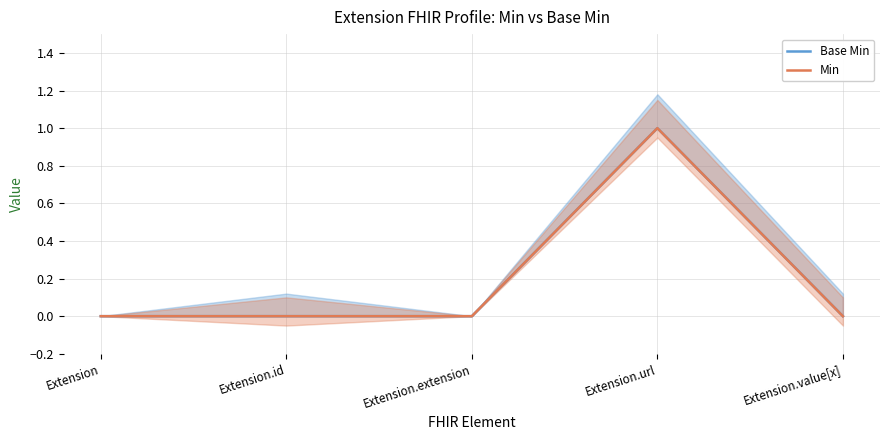

How many positive values does the Min series have?

1